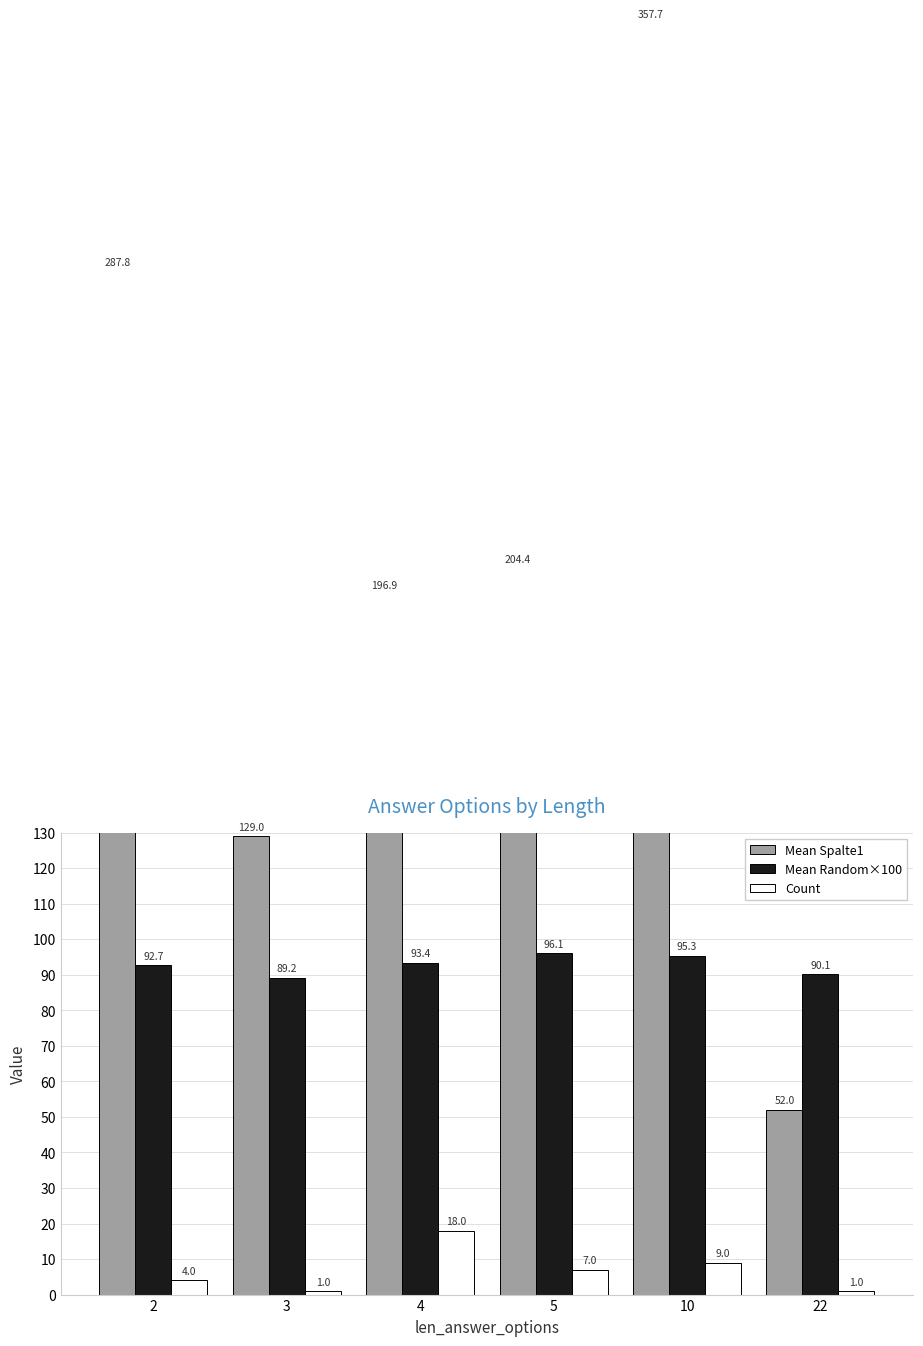

How many bars are there in each group?

3